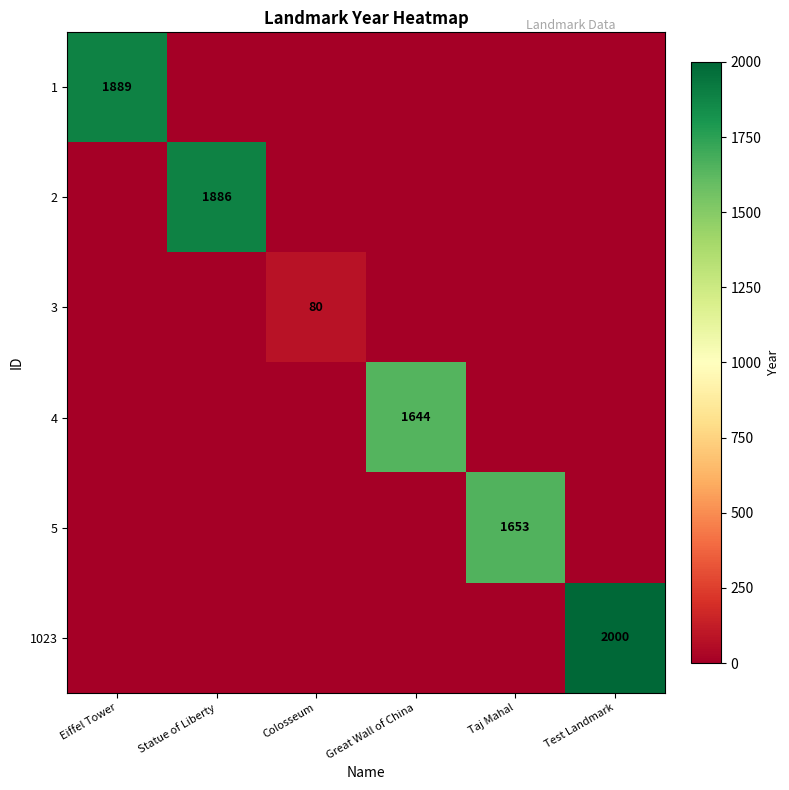

What is the spread (max minus min) of values at Taj Mahal?

1653